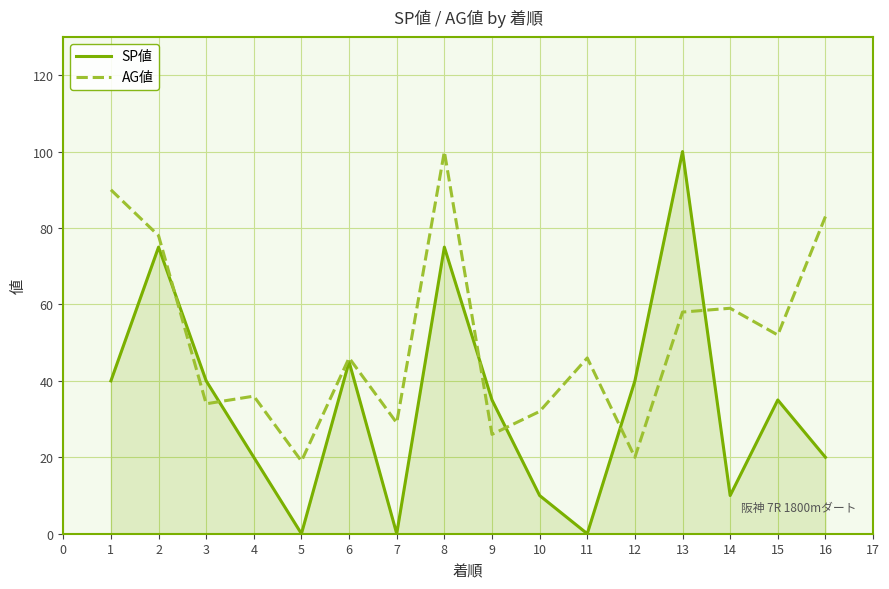

True or false: SP値 has a value of 20 at 9.

False